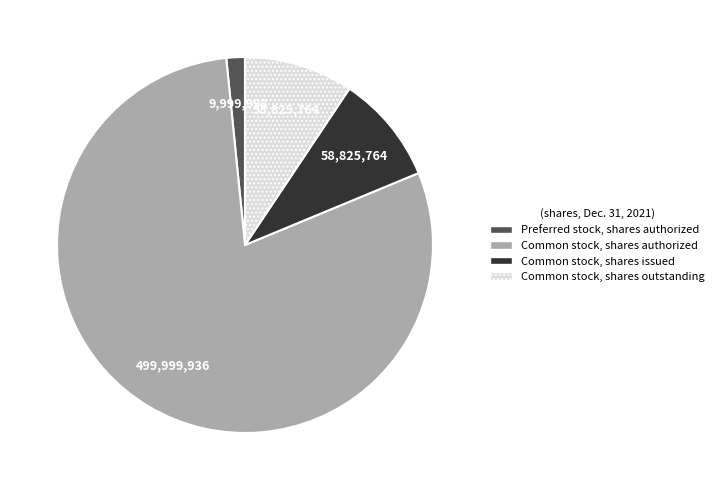

Does Common stock, shares authorized account for over 50% of the chart?

Yes